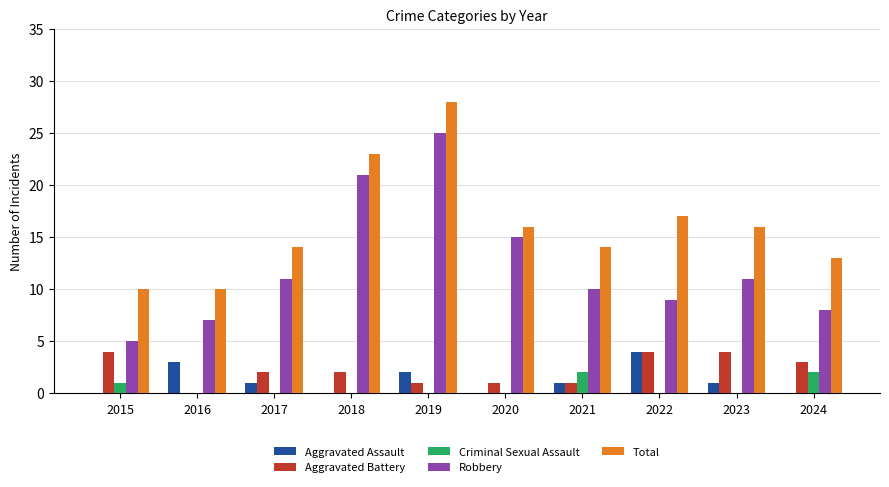

Reading right to left, transcribe all the data shown in this chart.

Aggravated Assault: 0	1	4	1	0	2	0	1	3	0
Aggravated Battery: 3	4	4	1	1	1	2	2	0	4
Criminal Sexual Assault: 2	0	0	2	0	0	0	0	0	1
Robbery: 8	11	9	10	15	25	21	11	7	5
Total: 13	16	17	14	16	28	23	14	10	10